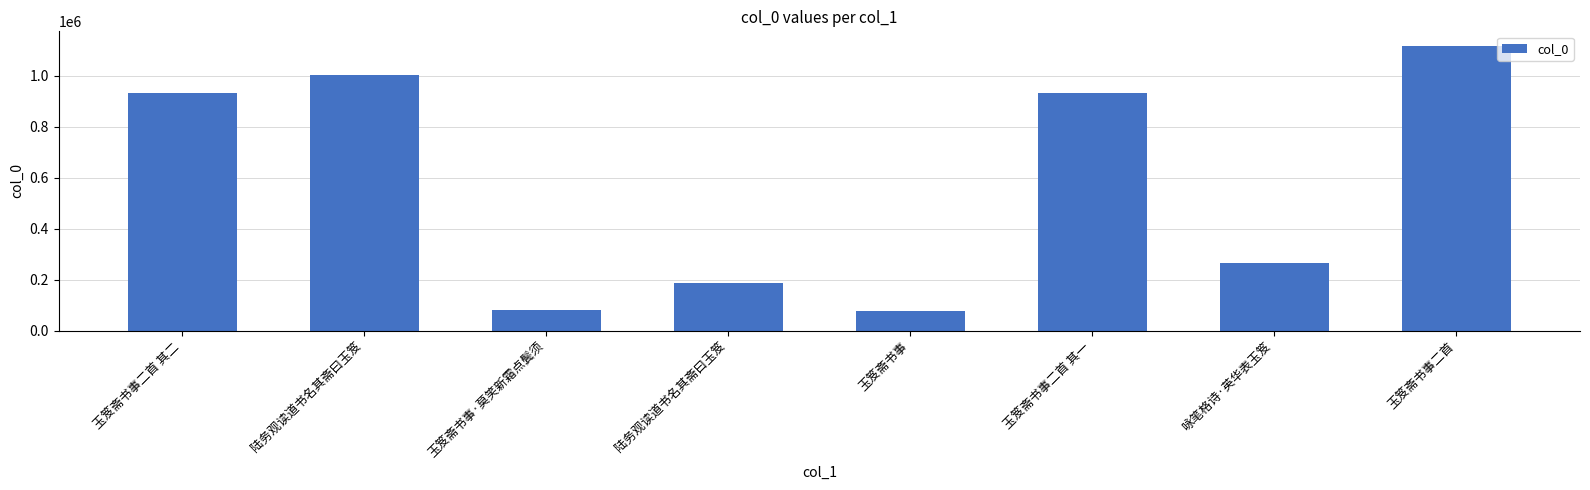

Reading left to right, what are all the values shown in this chart?

931273	1001105	79542	184728	78302	931274	265431	1117863